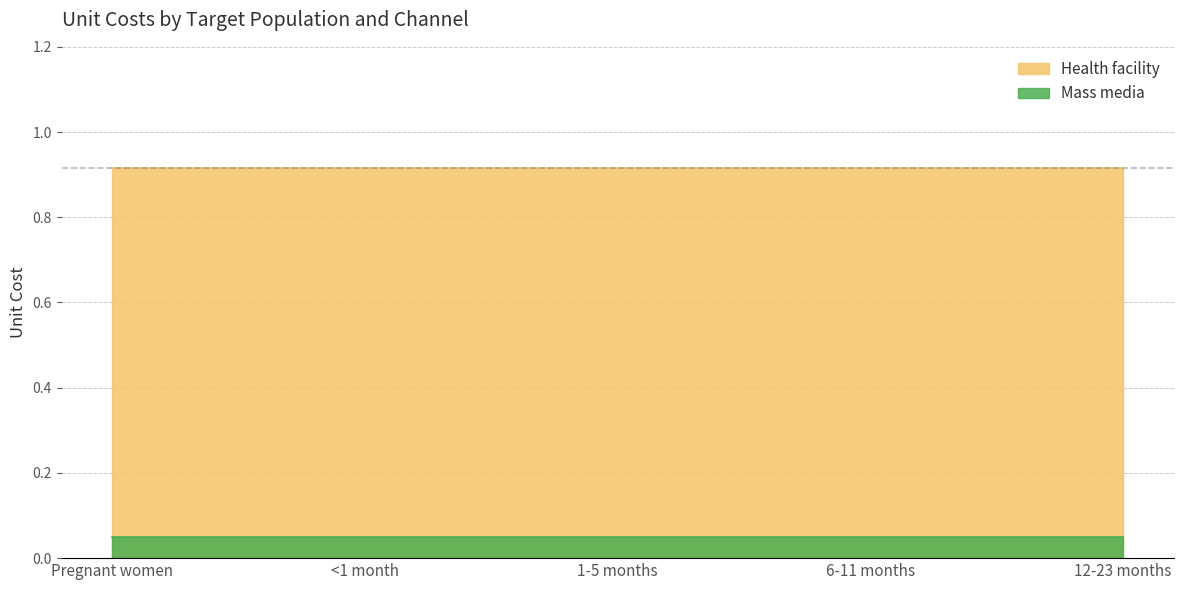

True or false: Mass media and Health facility intersect in this chart.

False